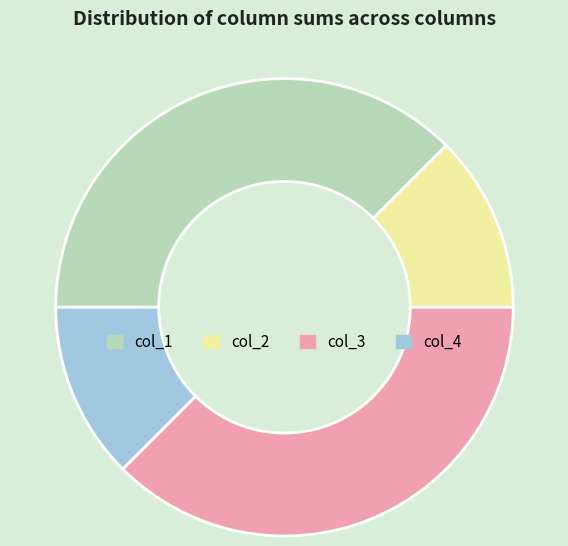

How many segments does this pie chart have?

4